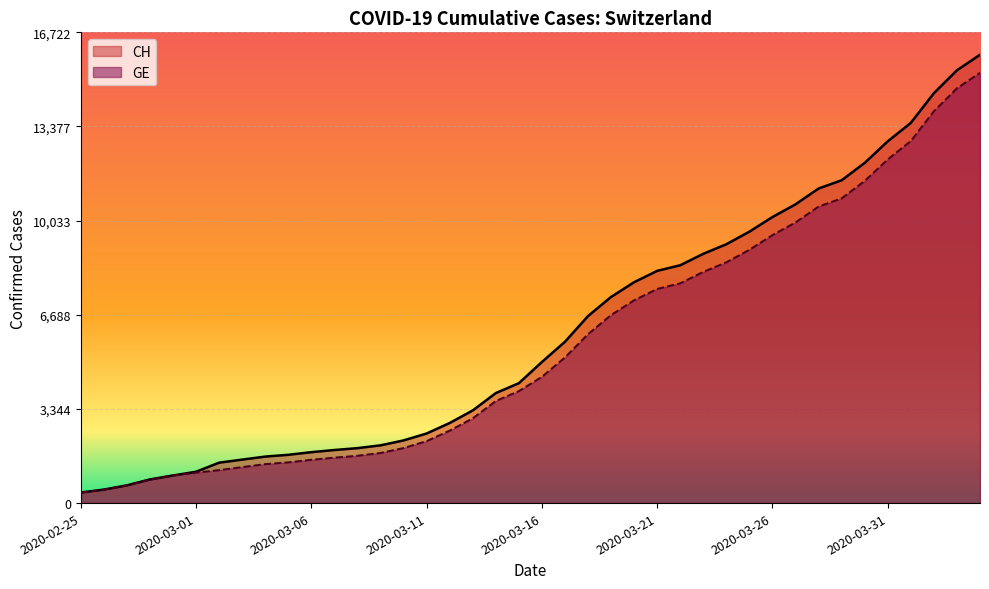

What is the approximate value of GE at 2020-03-09?

1780